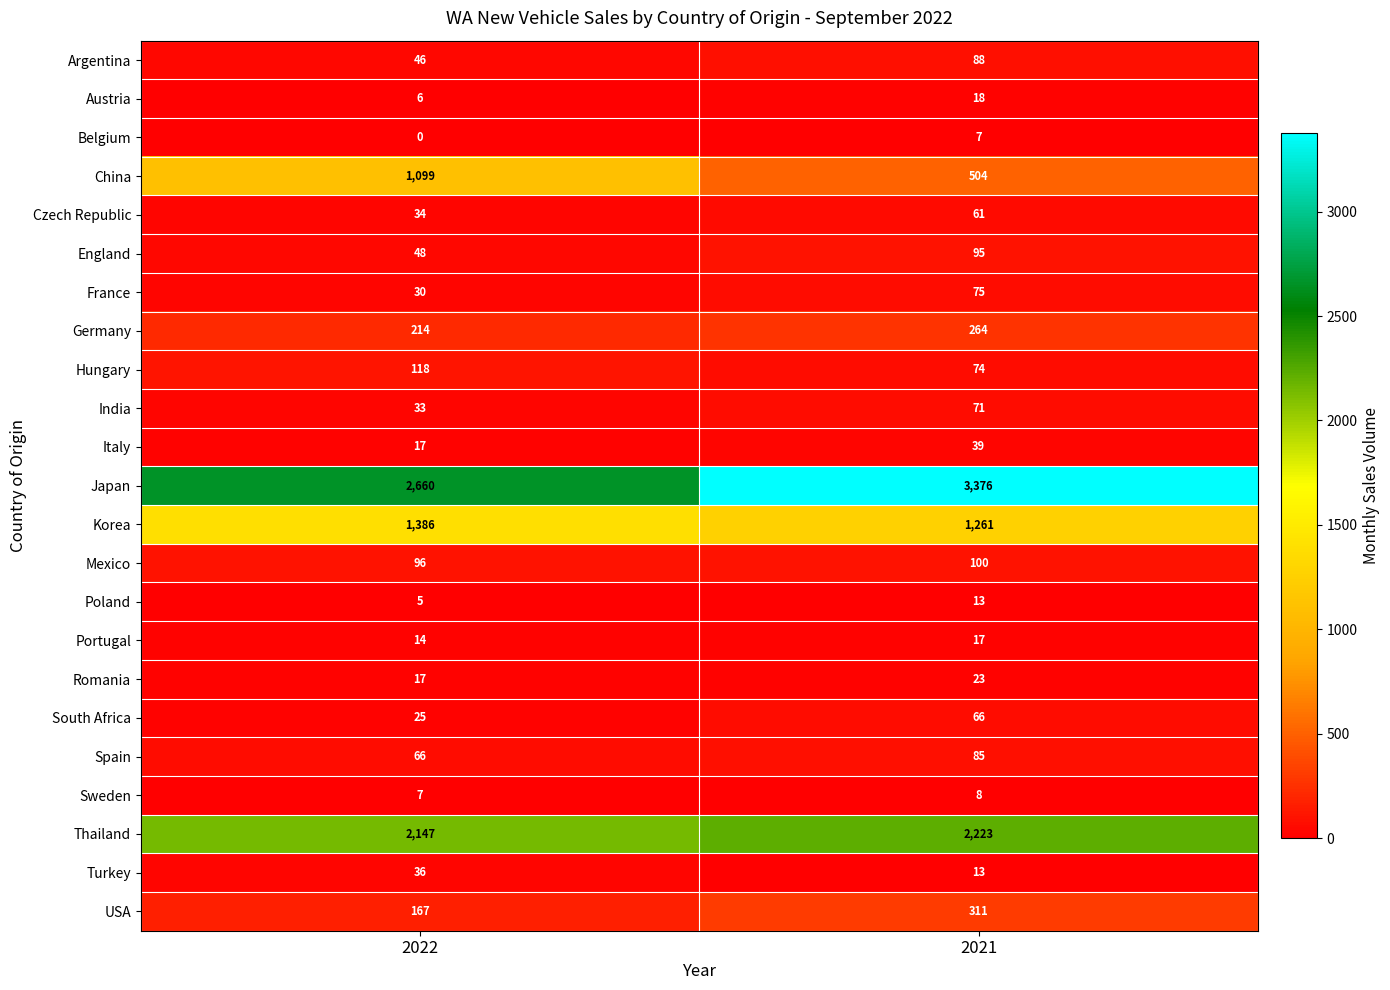

Between 2022 and 2021, which series saw the biggest shift?

Japan